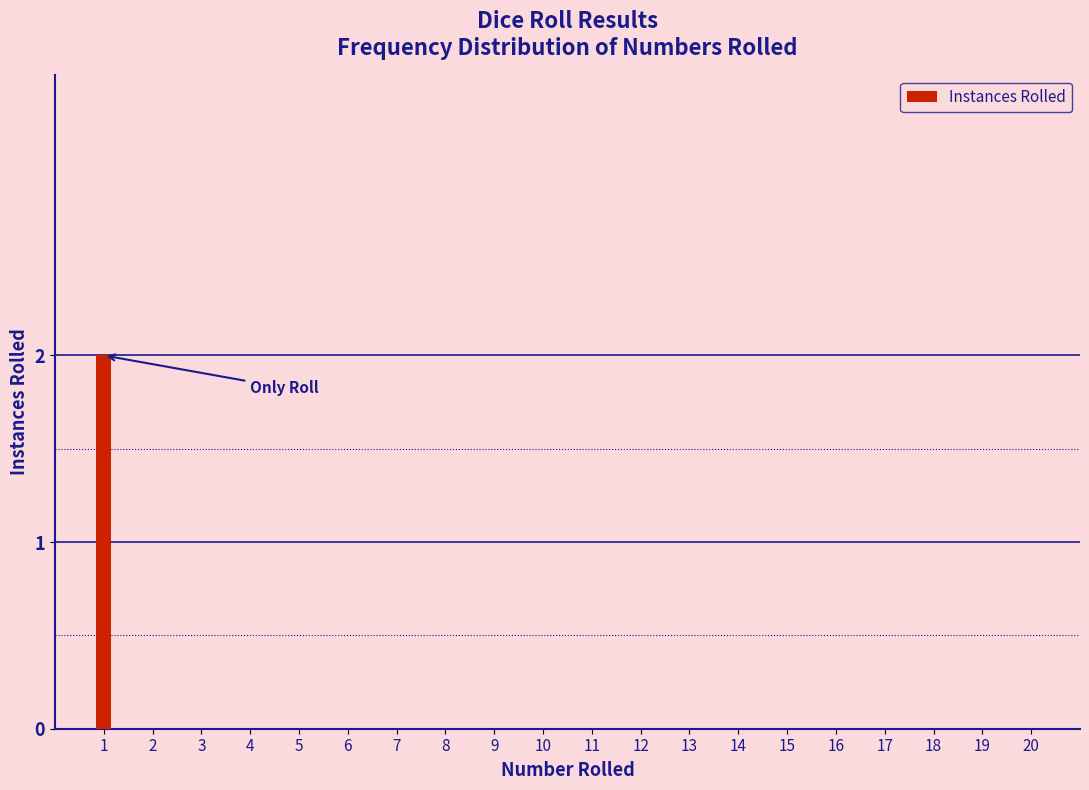

Reading right to left, extract all data points from this chart.

20=0	19=0	18=0	17=0	16=0	15=0	14=0	13=0	12=0	11=0	10=0	9=0	8=0	7=0	6=0	5=0	4=0	3=0	2=0	1=2